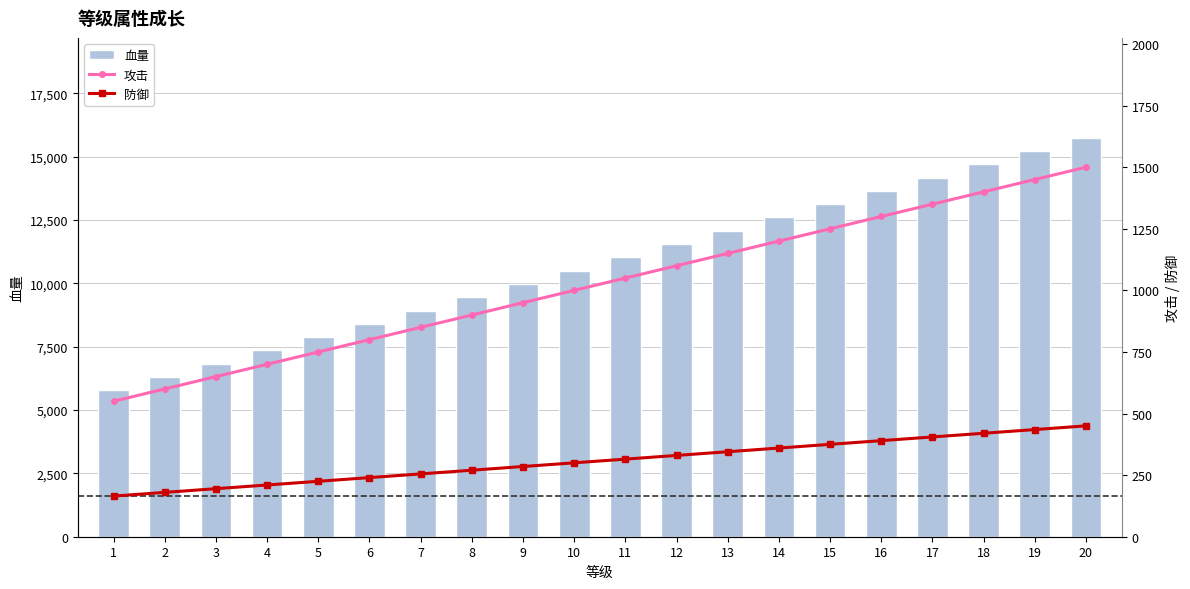

Which has a higher value, 18 or 11?

18